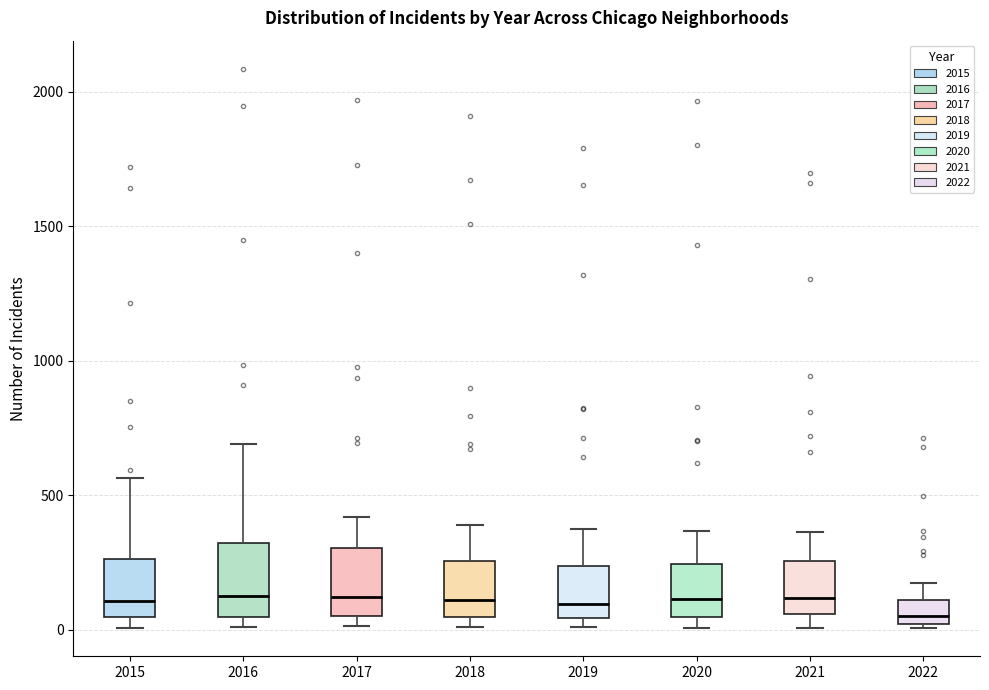

Where is the lower edge of the box at x = 2020 on the y-axis? The values are not printed on the chart, so give them approximately, as read against the axis.

50